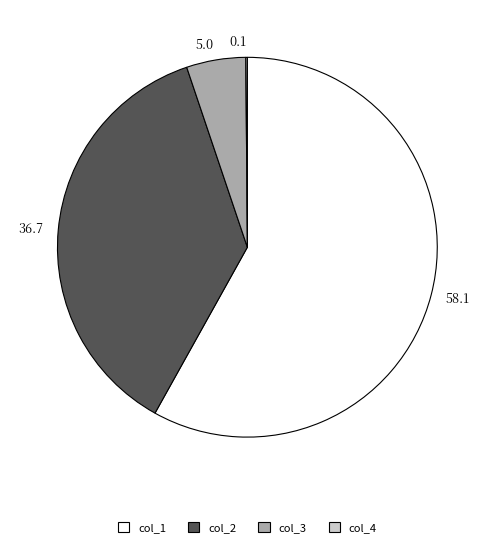

Which slice represents more than half of the pie?

col_1